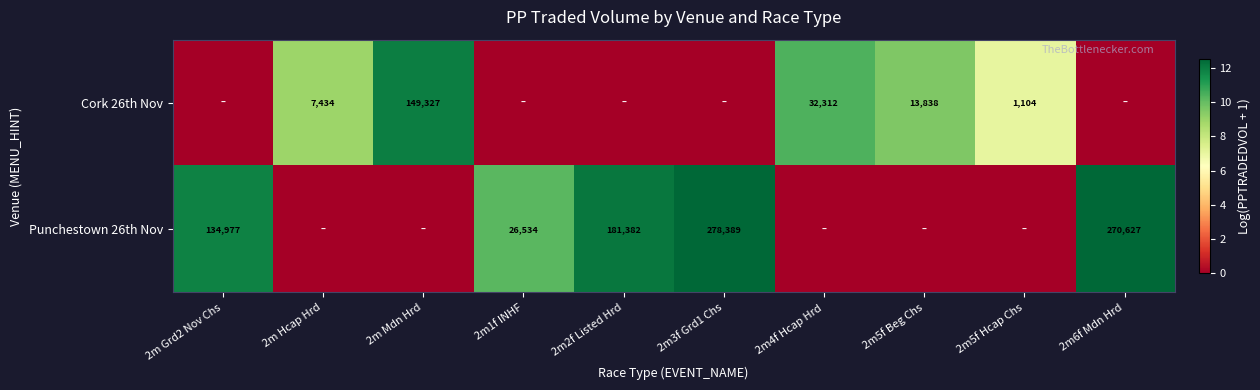

The Punchestown 26th Nov series shows 281426 at 2m2f Listed Hrd. True or false?

False